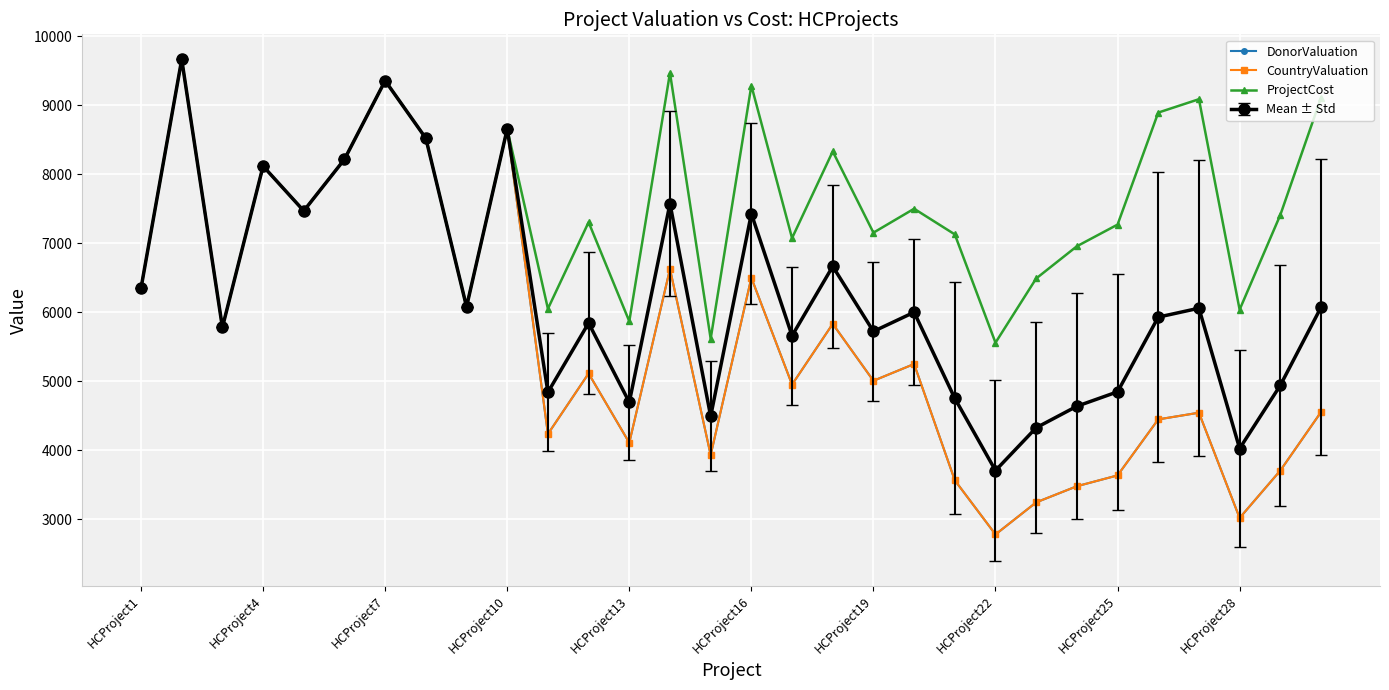

At which label is DonorValuation closest to 6223?

HCProject1